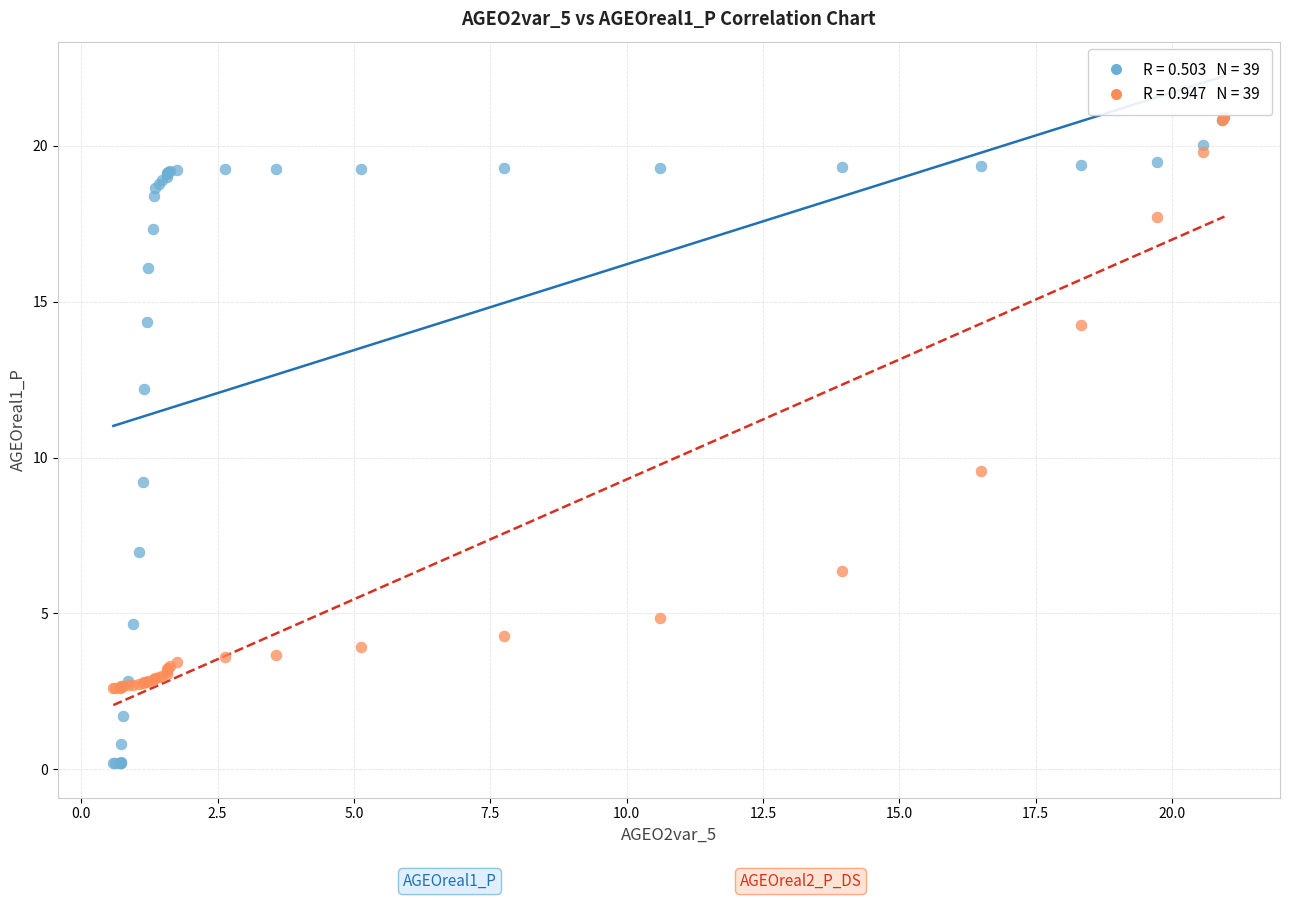

Across all series, what Y value is closest to 10?

9.6